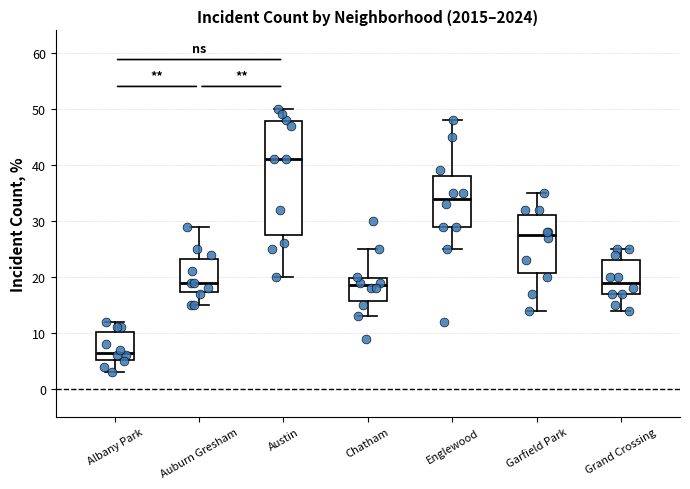

Which box's median line is the highest?

Austin